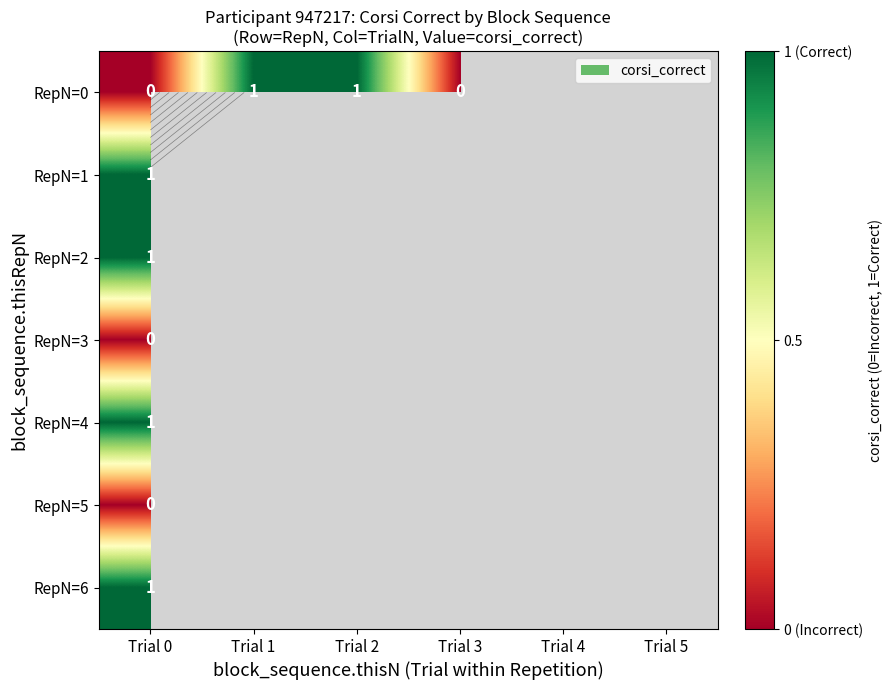

What is the lowest value of the RepN=1 series?

1.0